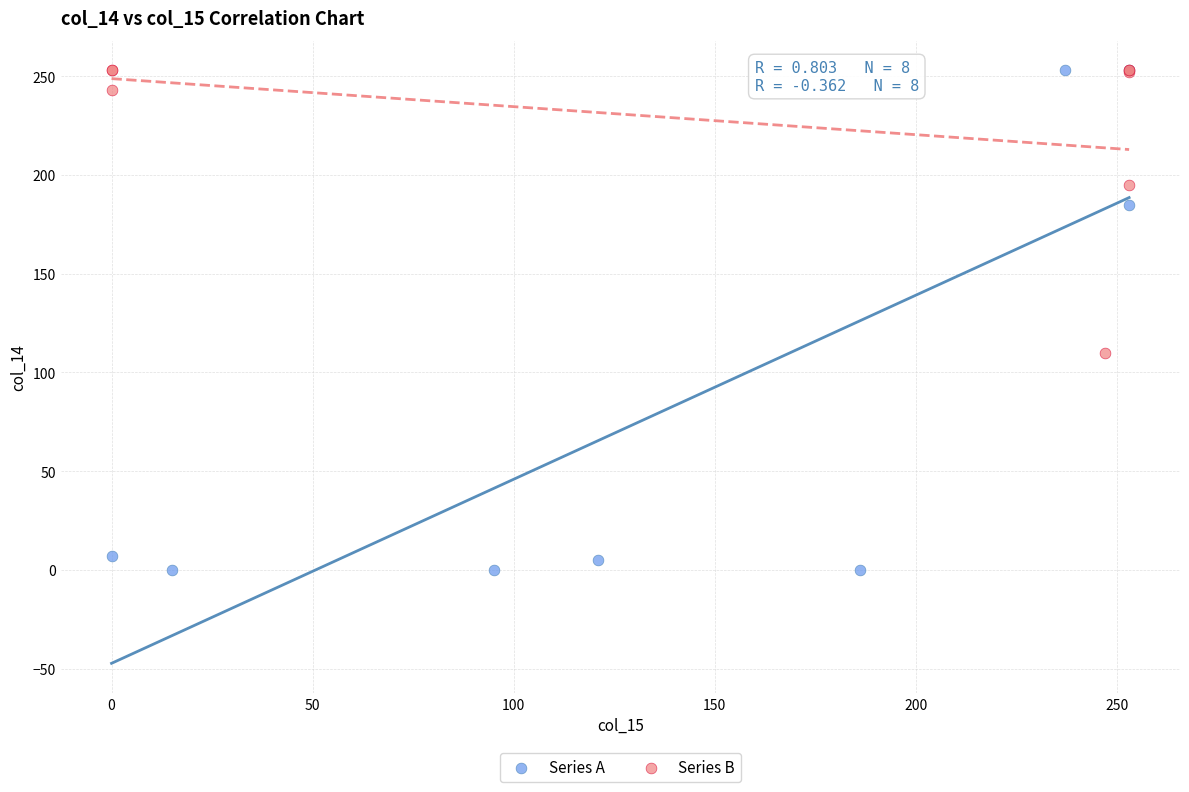

Which series has the largest Y range (max minus min)?

Series A